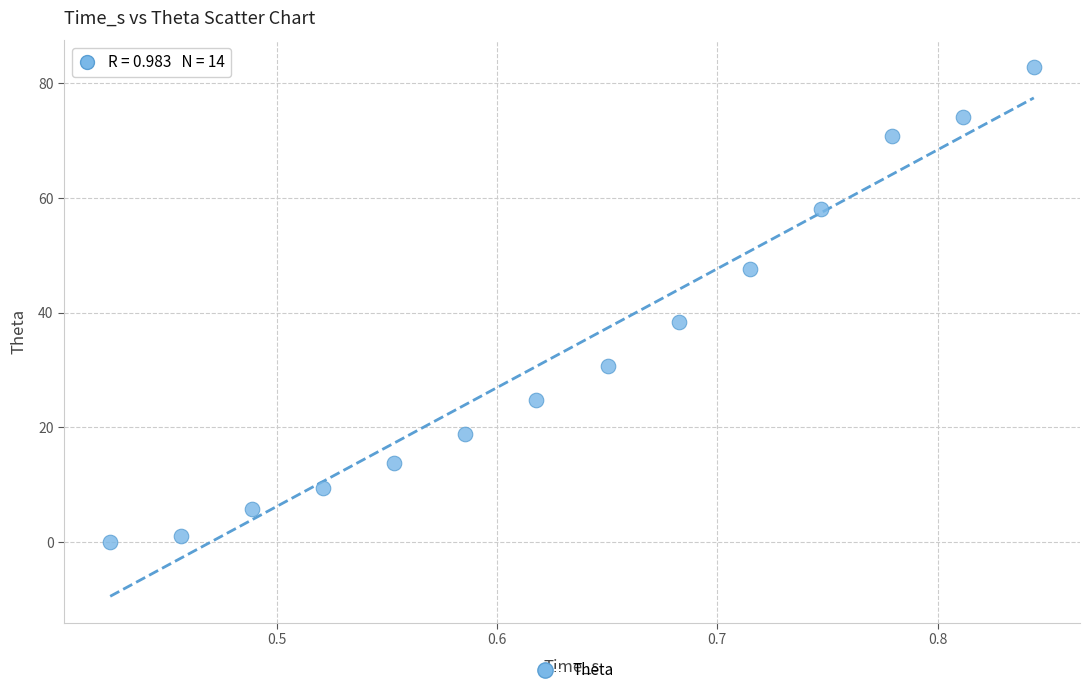

What is the range of X values (max minus min)?

0.4